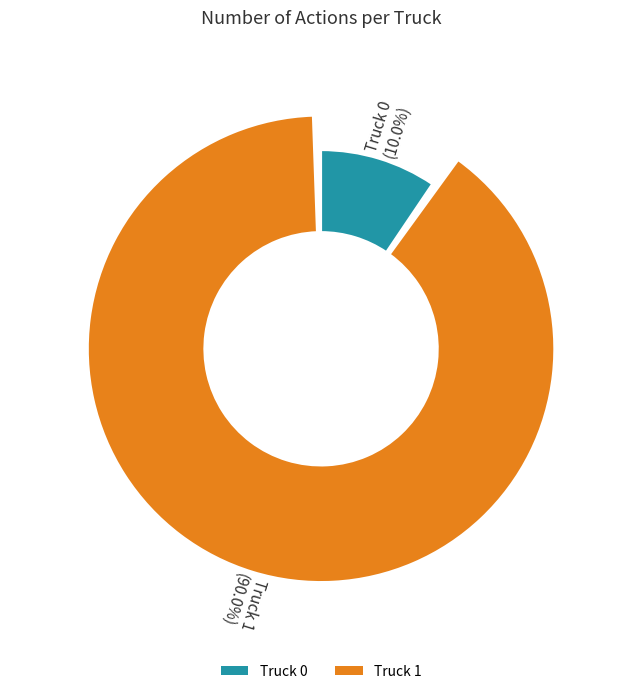

Is the sum of Truck 0 and Truck 1 greater than half?

Yes